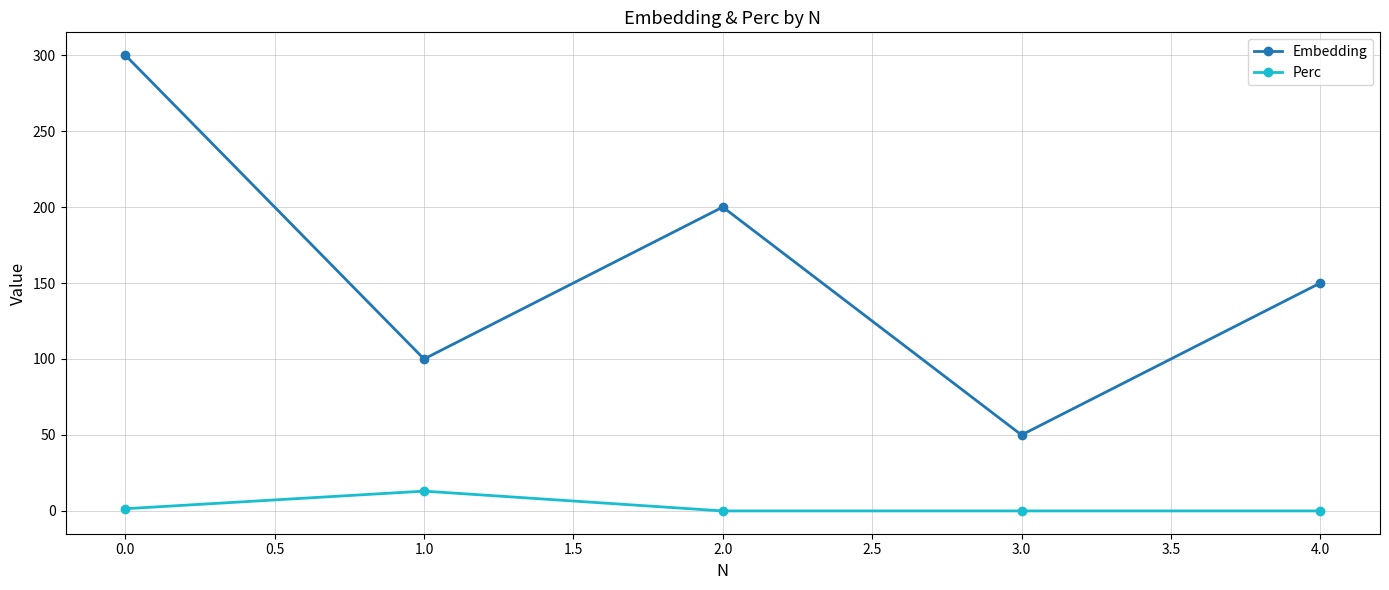

At 0.0, list the series in order from largest to smallest.

Embedding, Perc